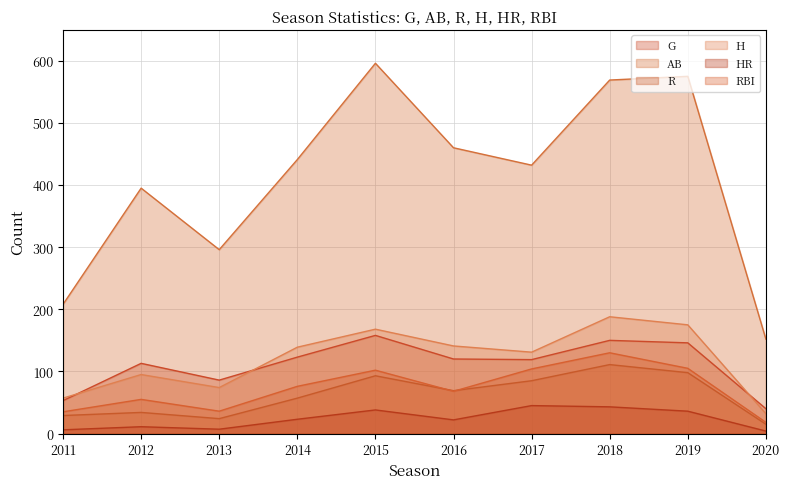

The G series shows 150 at 2018. True or false?

True